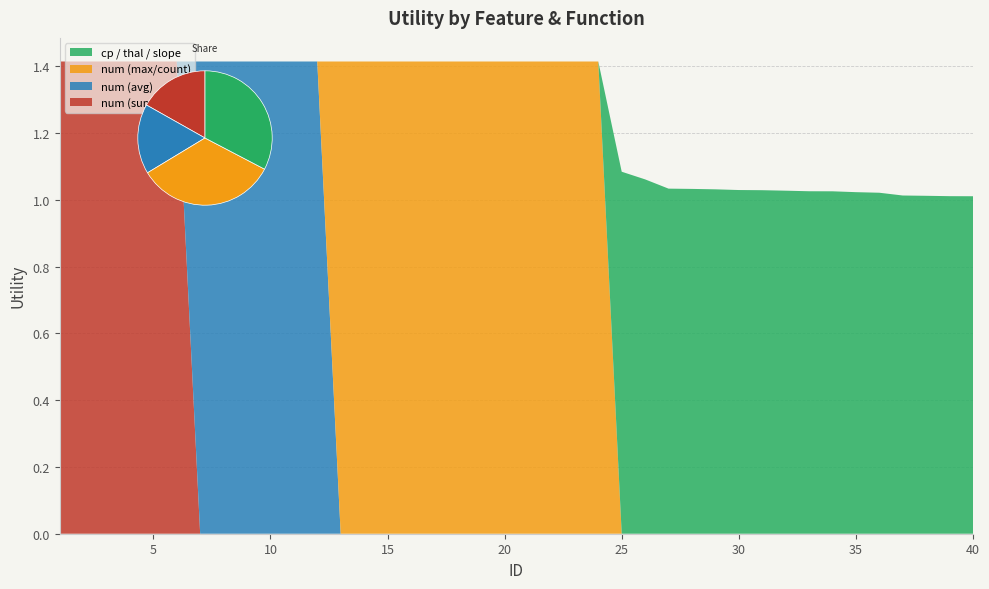

Reading left to right, transcribe all the data shown in this chart.

num (sum): 1=1.4	2=1.4	3=1.4	4=1.4	5=1.4	6=1.4	7=0.0	8=0.0	9=0.0	10=0.0	11=0.0	12=0.0	13=0.0	14=0.0	15=0.0	16=0.0	17=0.0	18=0.0	19=0.0	20=0.0	21=0.0	22=0.0	23=0.0	24=0.0	25=0.0	26=0.0	27=0.0	28=0.0	29=0.0	30=0.0	31=0.0	32=0.0	33=0.0	34=0.0	35=0.0	36=0.0	37=0.0	38=0.0	39=0.0	40=0.0
num (avg): 1=0.0	2=0.0	3=0.0	4=0.0	5=0.0	6=0.0	7=1.4	8=1.4	9=1.4	10=1.4	11=1.4	12=1.4	13=0.0	14=0.0	15=0.0	16=0.0	17=0.0	18=0.0	19=0.0	20=0.0	21=0.0	22=0.0	23=0.0	24=0.0	25=0.0	26=0.0	27=0.0	28=0.0	29=0.0	30=0.0	31=0.0	32=0.0	33=0.0	34=0.0	35=0.0	36=0.0	37=0.0	38=0.0	39=0.0	40=0.0
num (max/count): 1=0.0	2=0.0	3=0.0	4=0.0	5=0.0	6=0.0	7=0.0	8=0.0	9=0.0	10=0.0	11=0.0	12=0.0	13=1.4	14=1.4	15=1.4	16=1.4	17=1.4	18=1.4	19=1.4	20=1.4	21=1.4	22=1.4	23=1.4	24=1.4	25=0.0	26=0.0	27=0.0	28=0.0	29=0.0	30=0.0	31=0.0	32=0.0	33=0.0	34=0.0	35=0.0	36=0.0	37=0.0	38=0.0	39=0.0	40=0.0
cp / thal / slope: 1=0.0	2=0.0	3=0.0	4=0.0	5=0.0	6=0.0	7=0.0	8=0.0	9=0.0	10=0.0	11=0.0	12=0.0	13=0.0	14=0.0	15=0.0	16=0.0	17=0.0	18=0.0	19=0.0	20=0.0	21=0.0	22=0.0	23=0.0	24=0.0	25=1.1	26=1.1	27=1.0	28=1.0	29=1.0	30=1.0	31=1.0	32=1.0	33=1.0	34=1.0	35=1.0	36=1.0	37=1.0	38=1.0	39=1.0	40=1.0